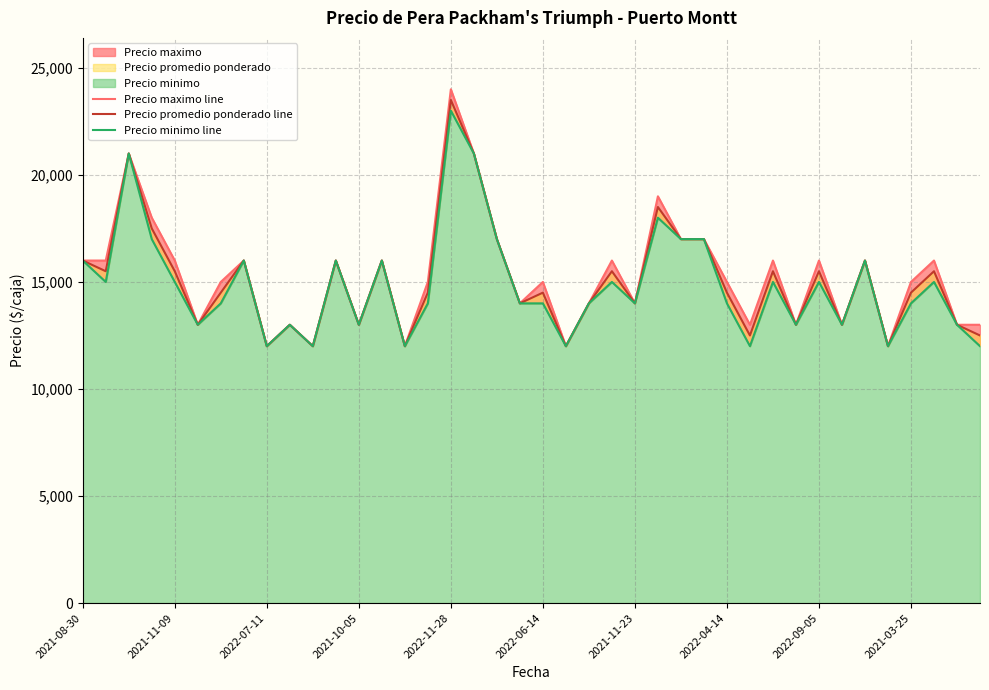

What is the average value of the Precio minimo line series?

14875